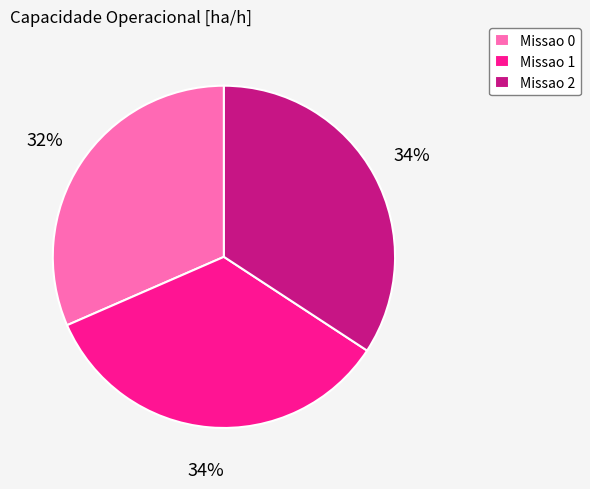

To the nearest percent, what is the average slice percentage?

33%